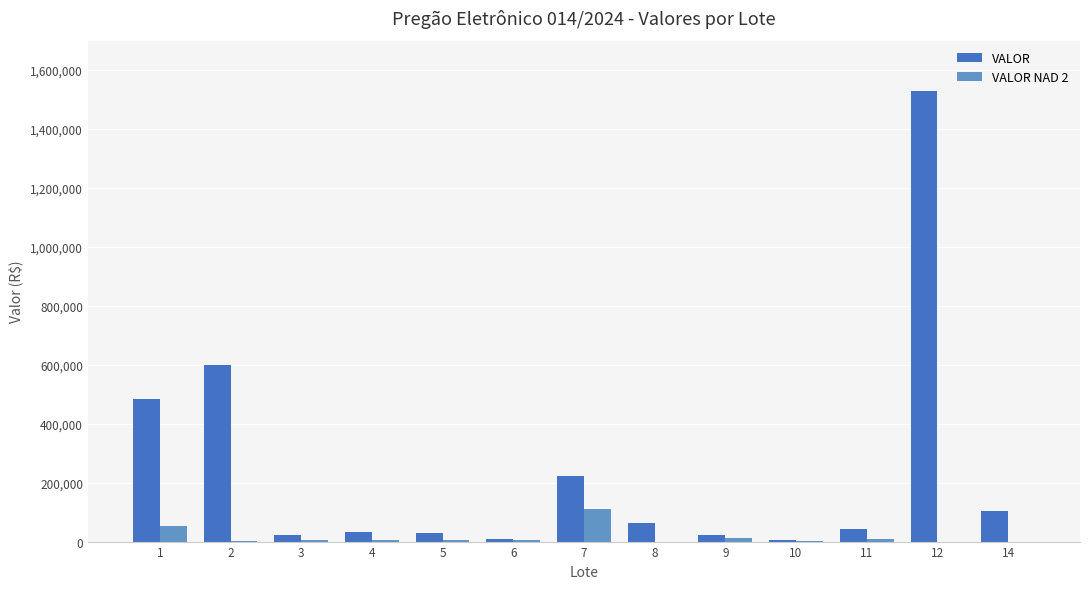

List the labels in order of VALOR value, largest first.

12, 2, 1, 7, 14, 8, 11, 4, 5, 3, 9, 6, 10